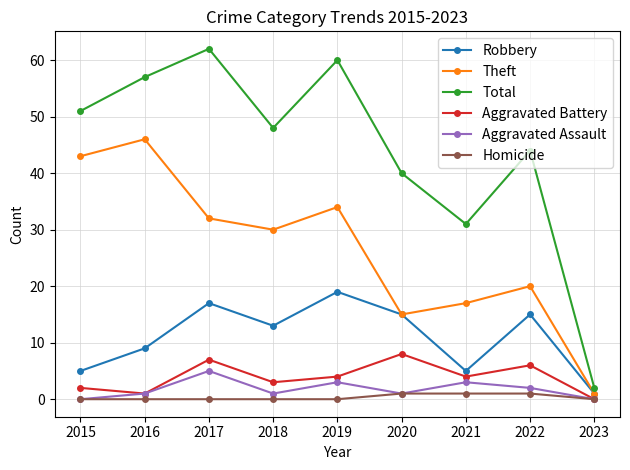

What is the value of the Aggravated Battery point at the 2nd from the left?

1